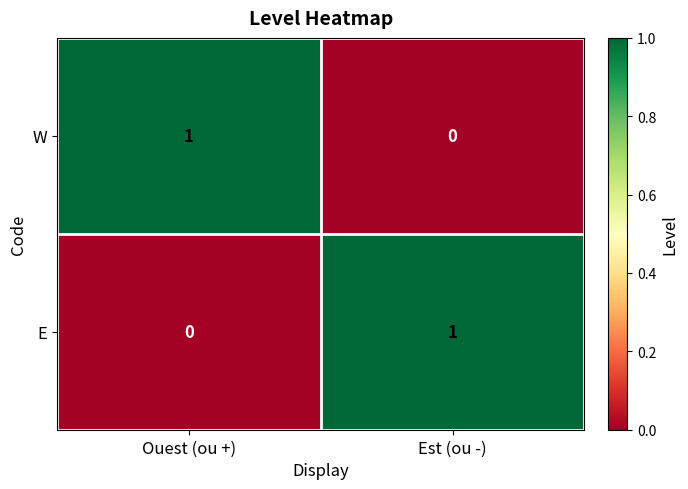

How many series are shown in this chart?

2